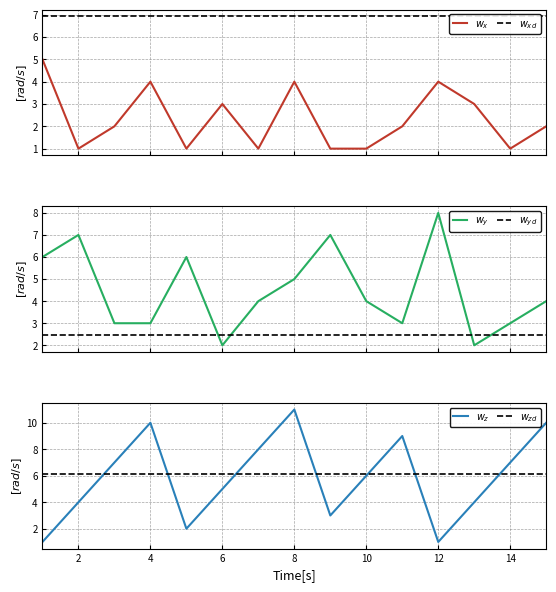

What is the average value of the $w_{zd}$ series?

6.1